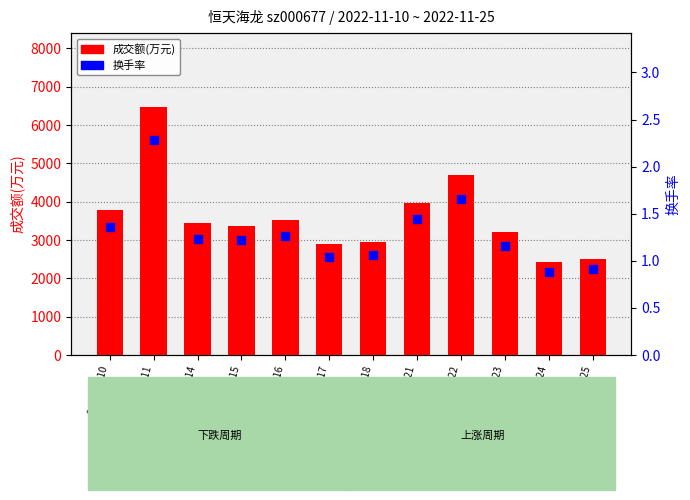

At which category is the sum across all series the highest?

2022-11-11